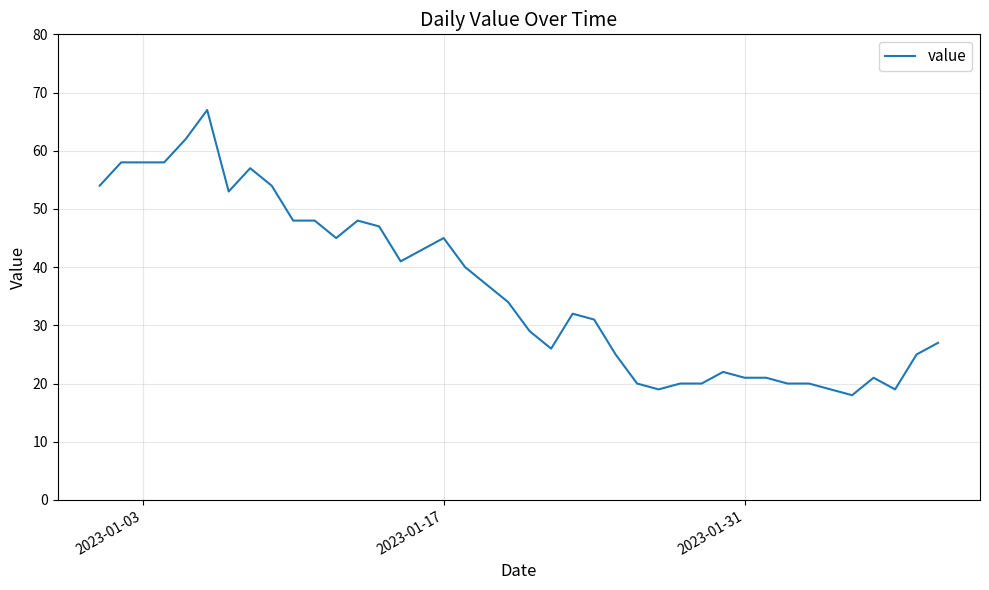

What is the greatest value displayed?

67